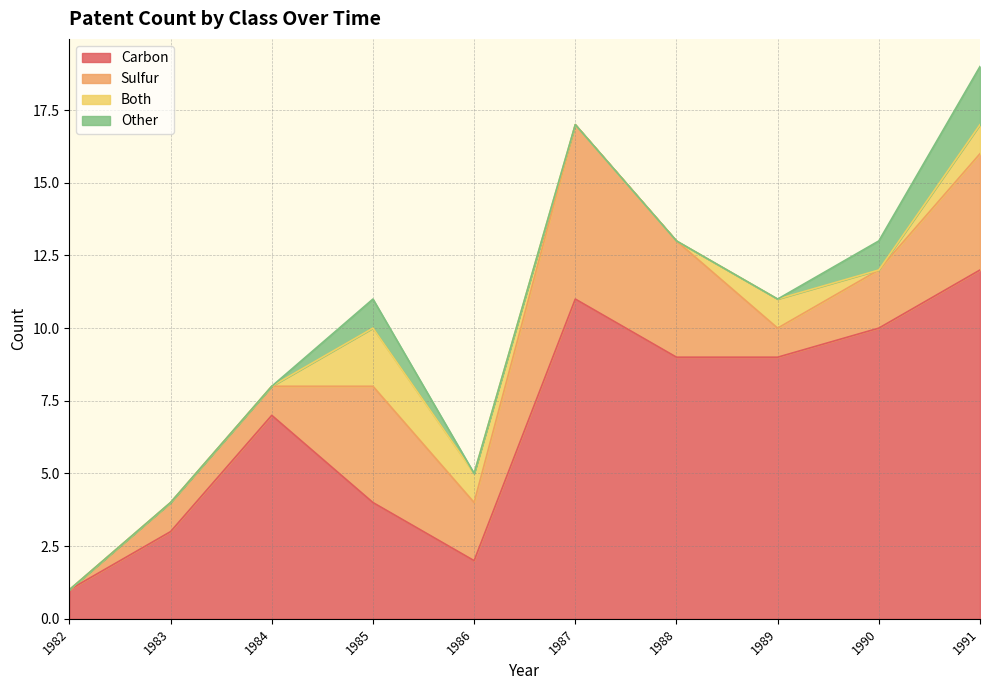

How many lines are shown in the chart?

4